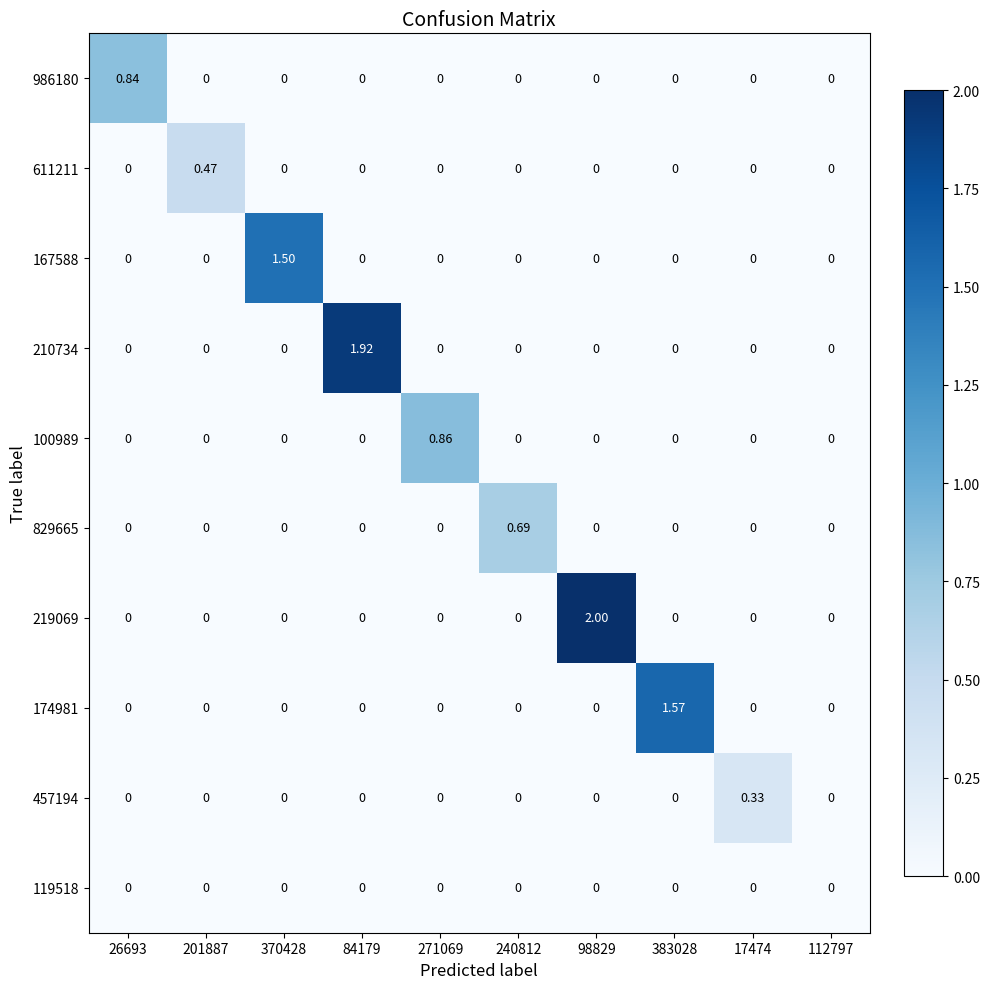

Which series has the widest spread of values?

219069